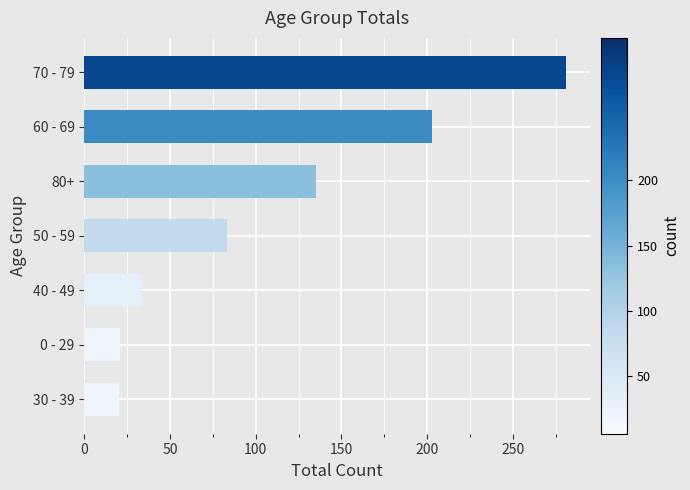

What is the difference between the values at 80+ and 40 - 49?

102